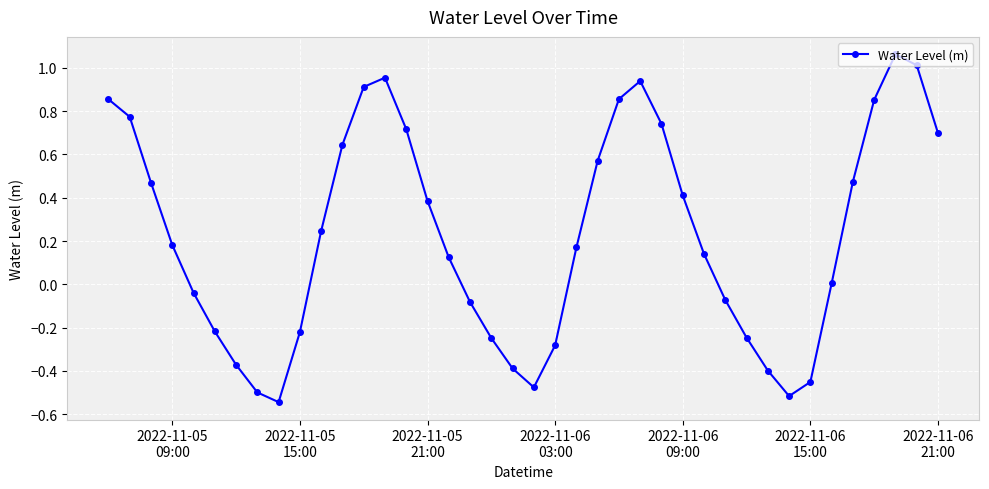

How many points are lower than both their immediate neighbors (excluding endpoints)?

3